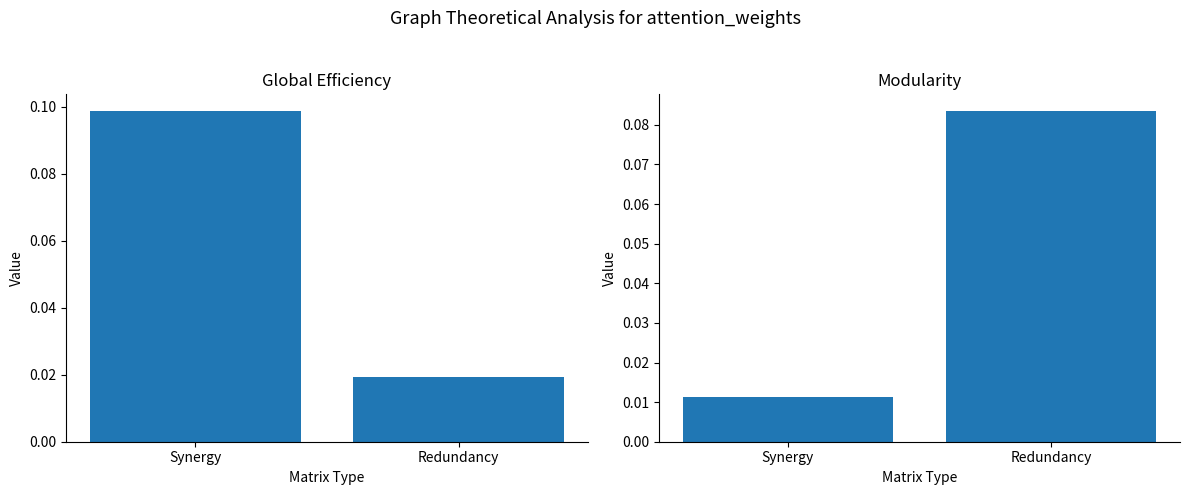

Which series has the largest total across all categories?

Global Efficiency